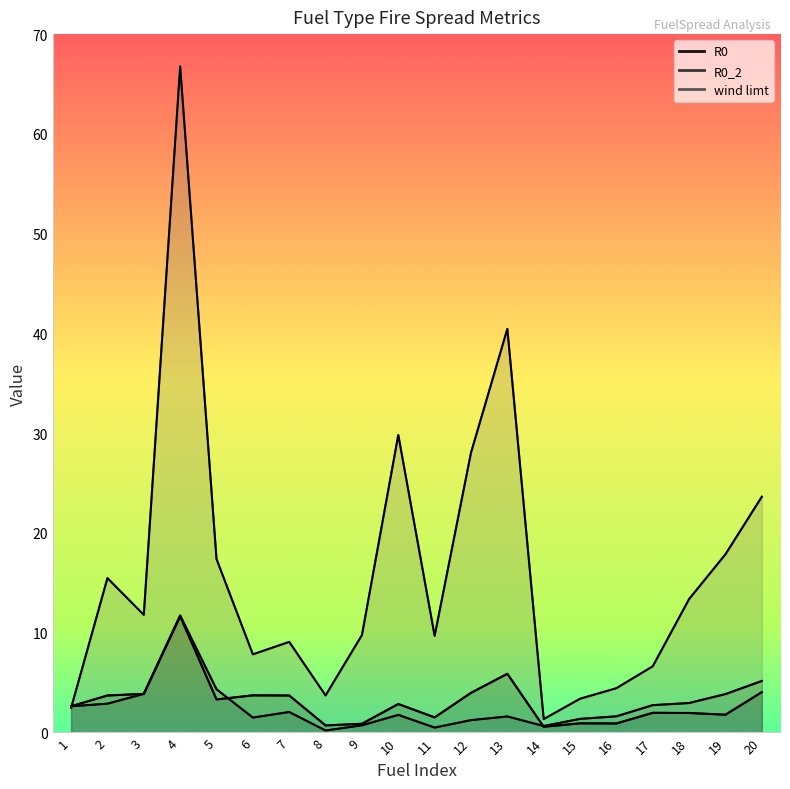

Which category has the lowest value across all series?

8